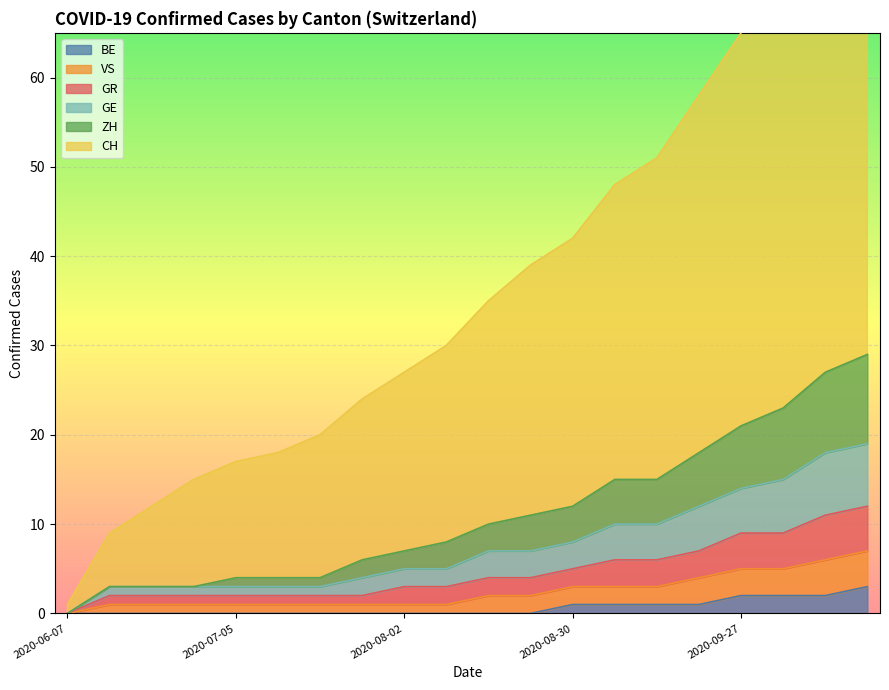

True or false: CH and BE cross at least once.

False